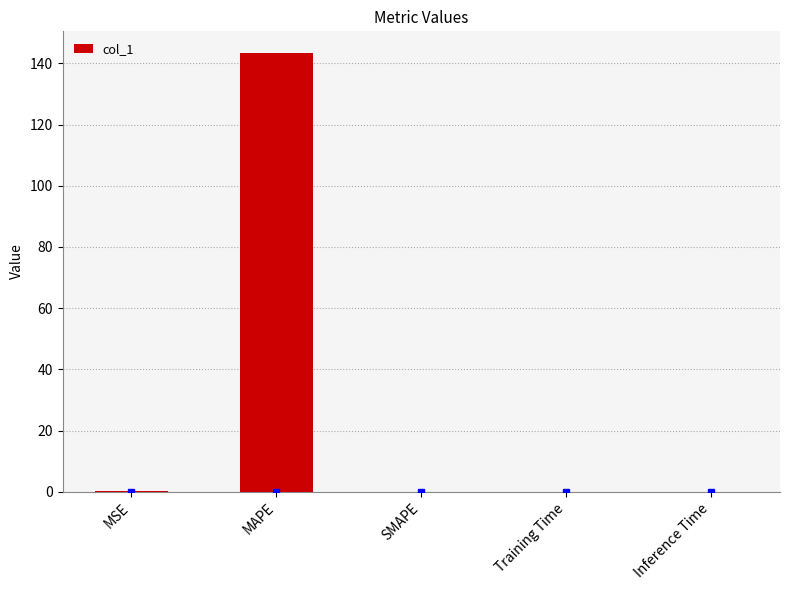

Which has a higher value, Training Time or MAPE?

MAPE